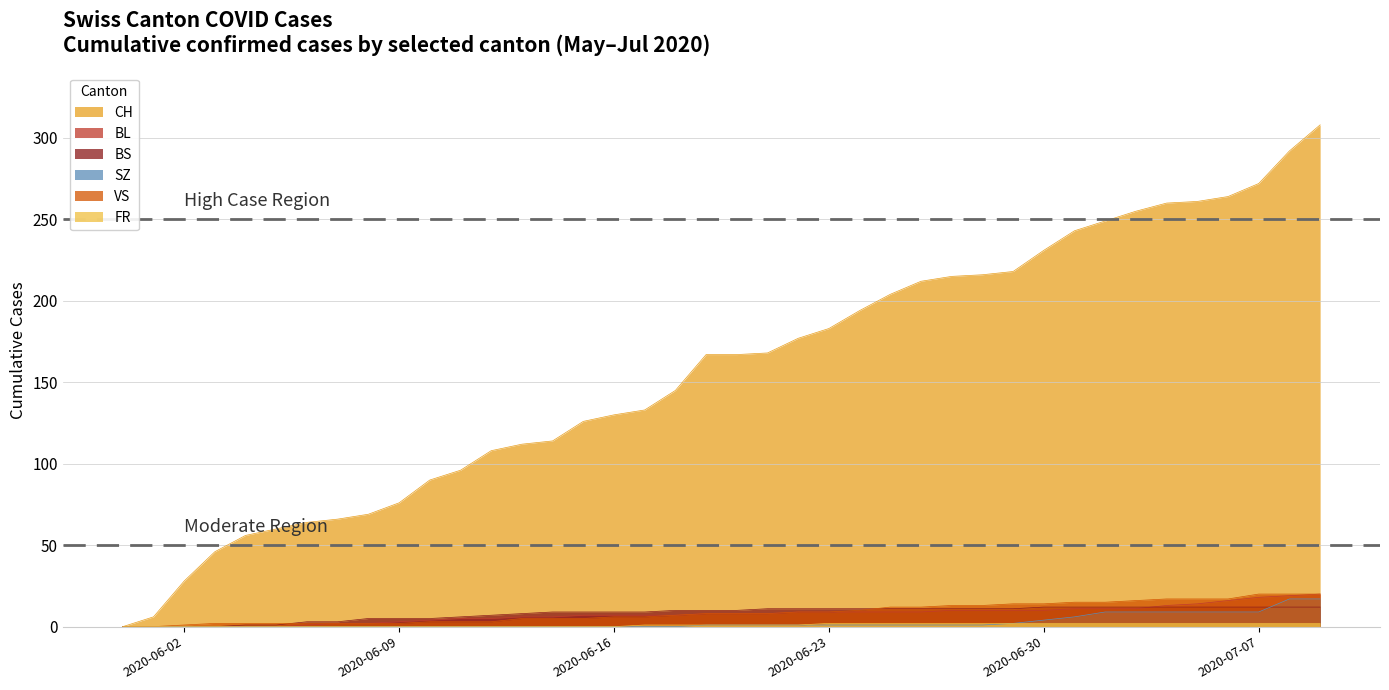

What is the difference between the second highest and second lowest values in the FR series?

2